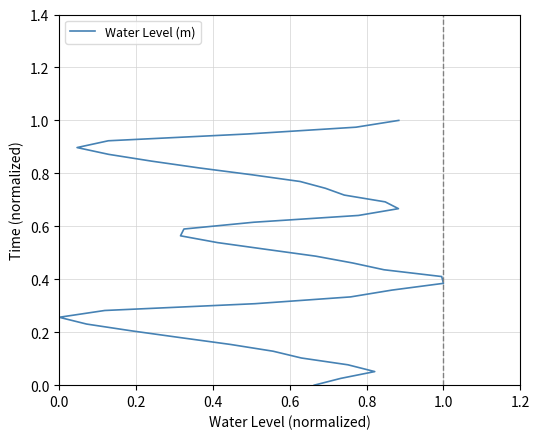

True or false: there are more than 2 points higher than both neighbors.

False